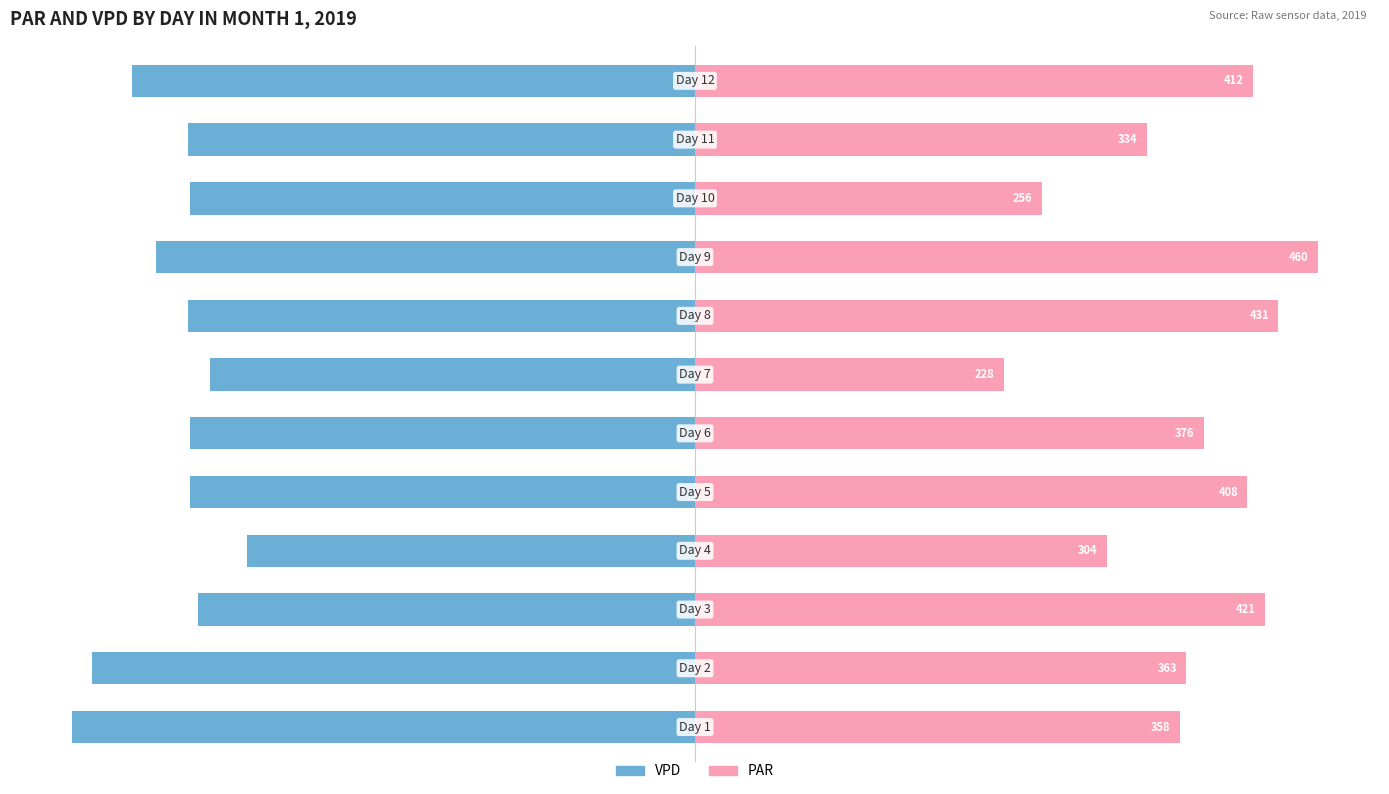

Reading right to left, extract all data points from this chart.

VPD: -90.4	-81.4	-81.1	-86.6	-81.5	-77.9	-81.1	-81.1	-72.0	-79.8	-96.8	-100.0
PAR: 89.6	72.6	55.7	100.0	93.7	49.6	81.7	88.7	66.1	91.5	78.9	77.8